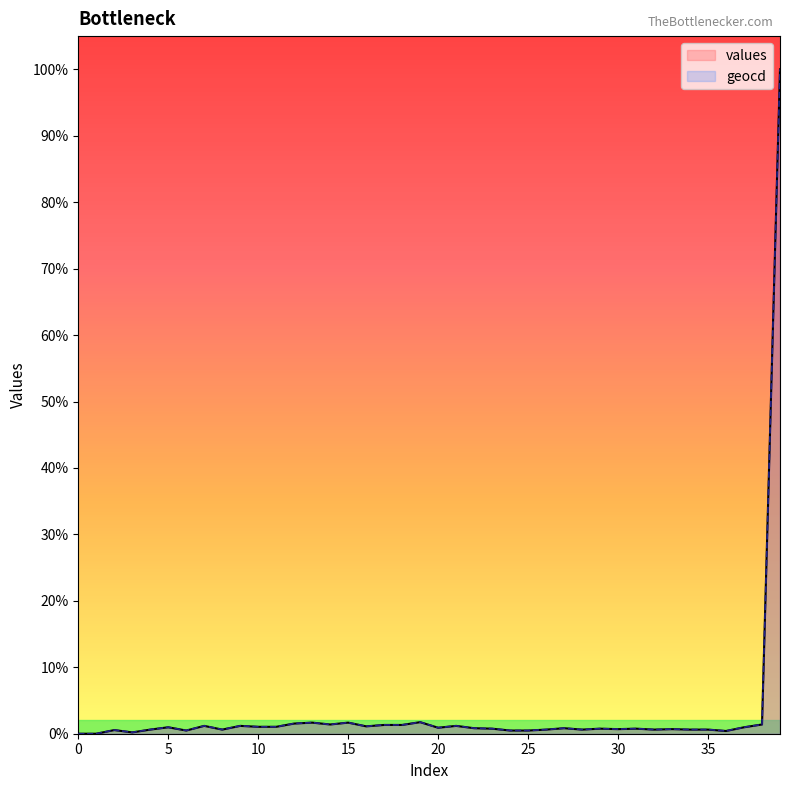

What are all the series names shown in the legend?

values, geocd